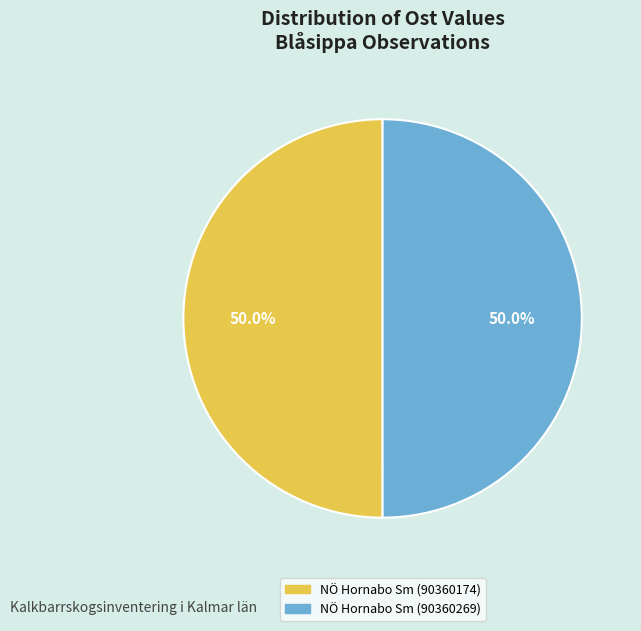

What percentage do NÖ Hornabo Sm (90360174) and NÖ Hornabo Sm (90360269) together represent?

100.0%